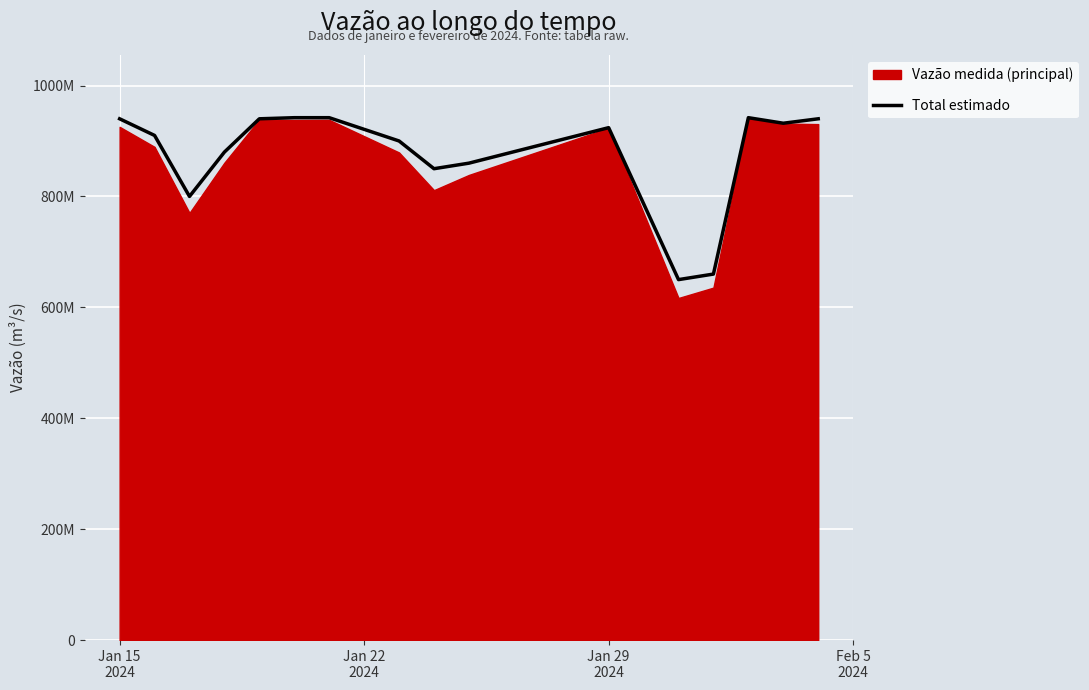

True or false: the data has more than 2 interior local peaks.

False